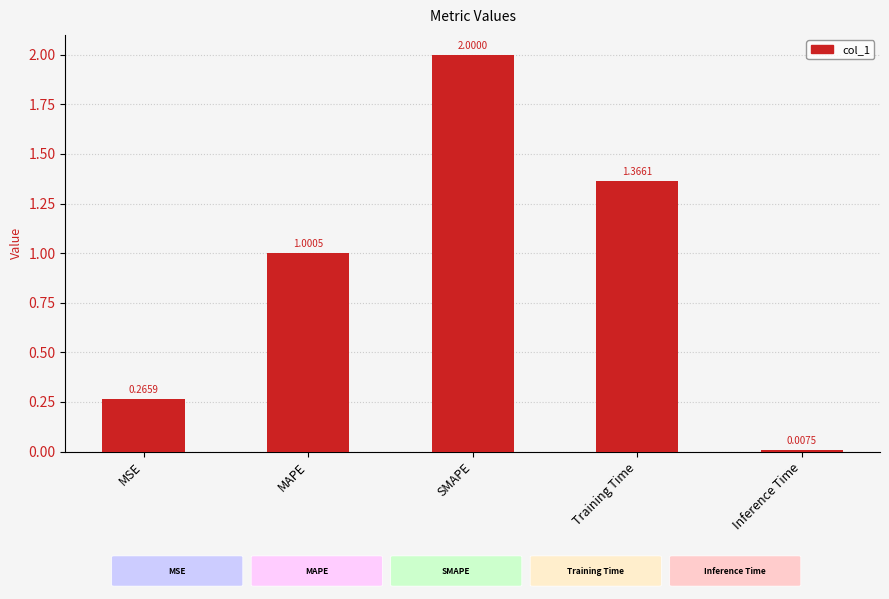

List the labels in order of value, smallest first.

Inference Time, MSE, MAPE, Training Time, SMAPE